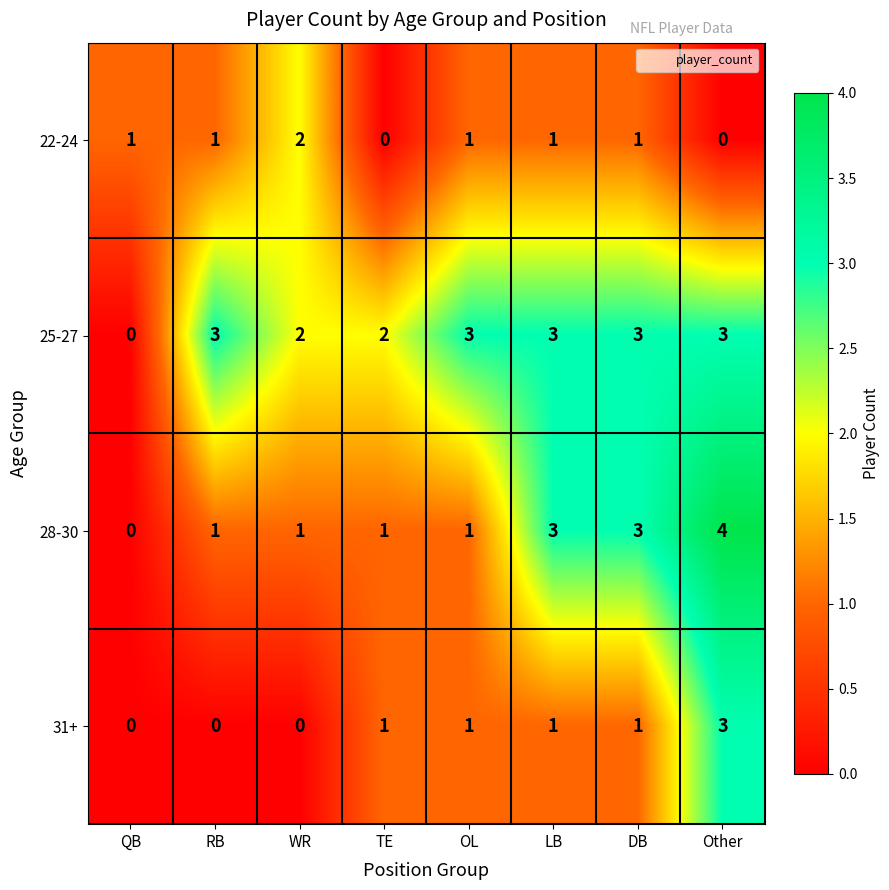

How many distinct data groups are displayed?

4